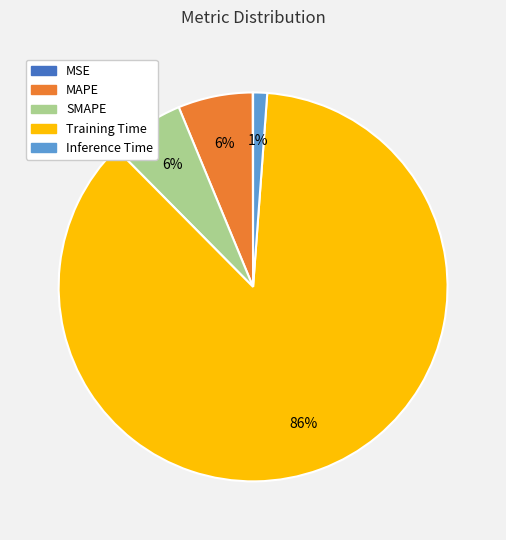

Is there any slice that represents more than half of the pie?

Yes